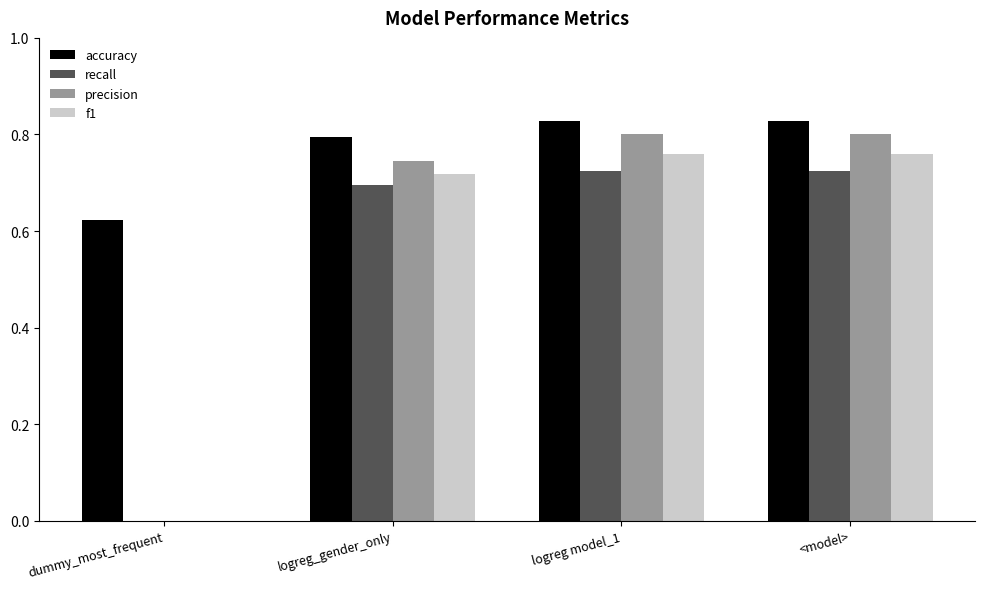

Where is precision nearest to the value 0?

dummy_most_frequent